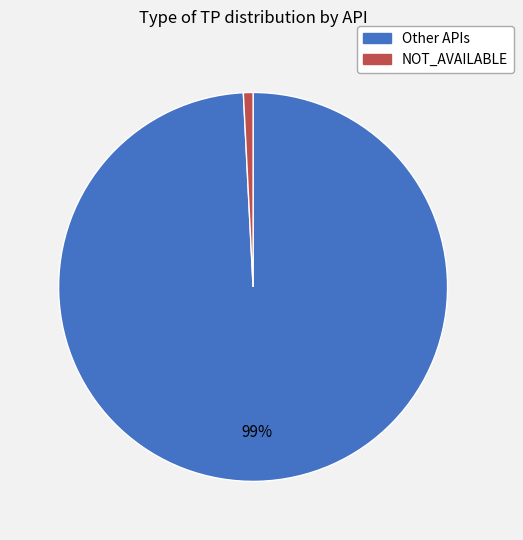

Does any single category account for the majority?

Yes